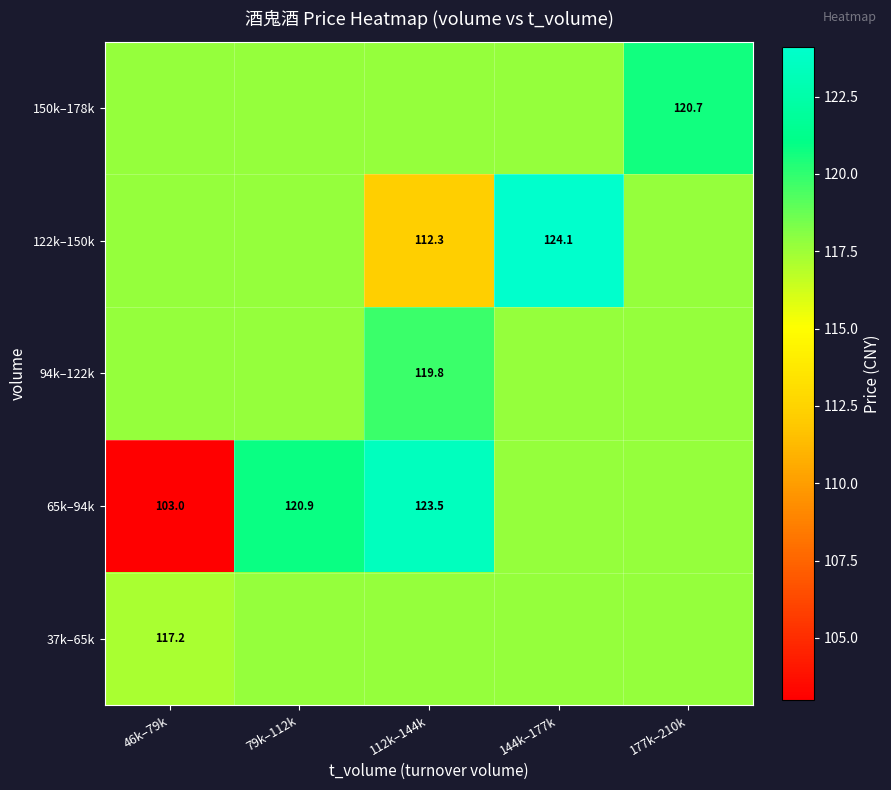

What is the difference between the highest and lowest values at 144k–177k?

6.4